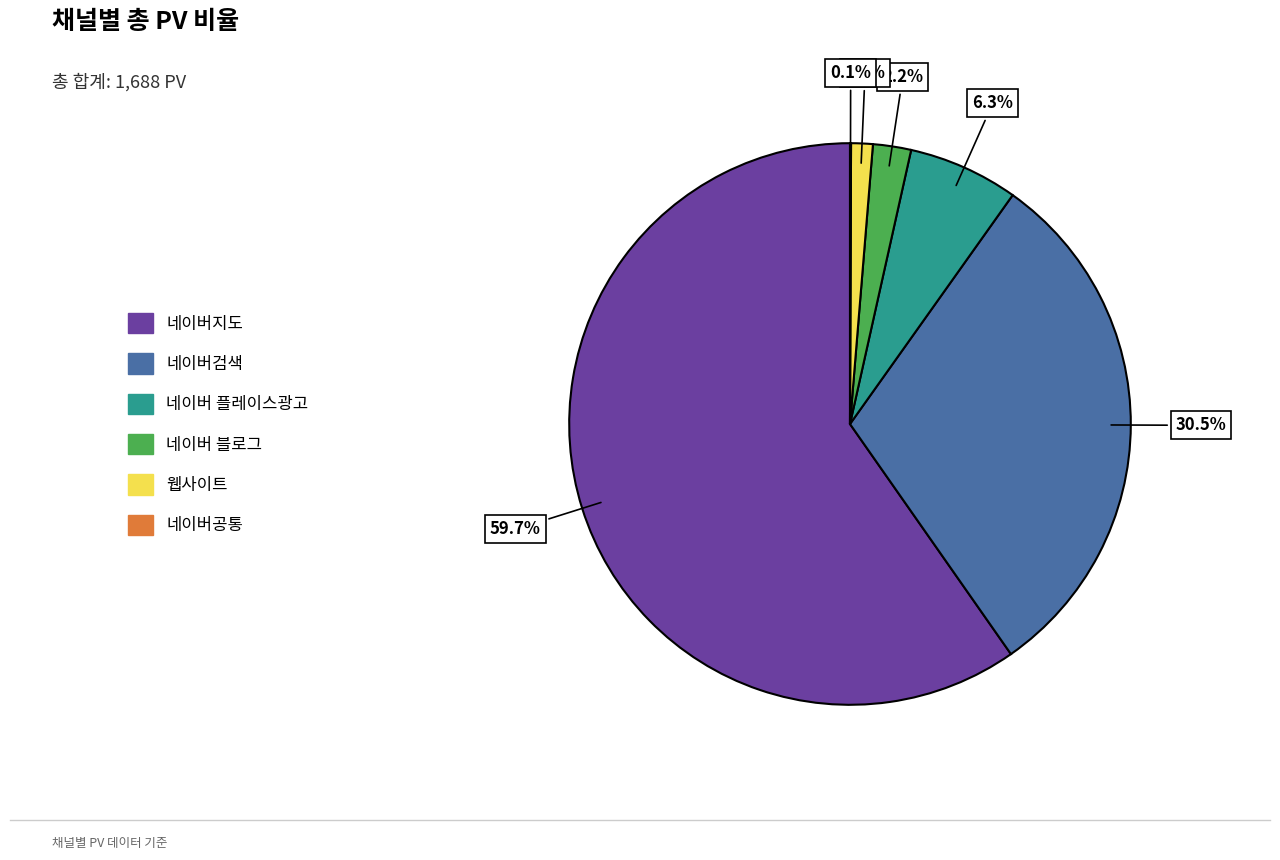

Is the sum of 네이버 플레이스광고 and 네이버지도 greater than half?

Yes